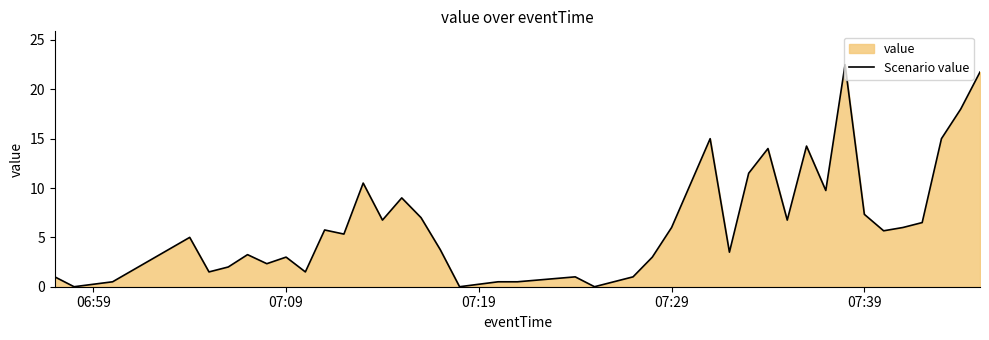

True or false: the data shows 3.0 at 07:09.

True